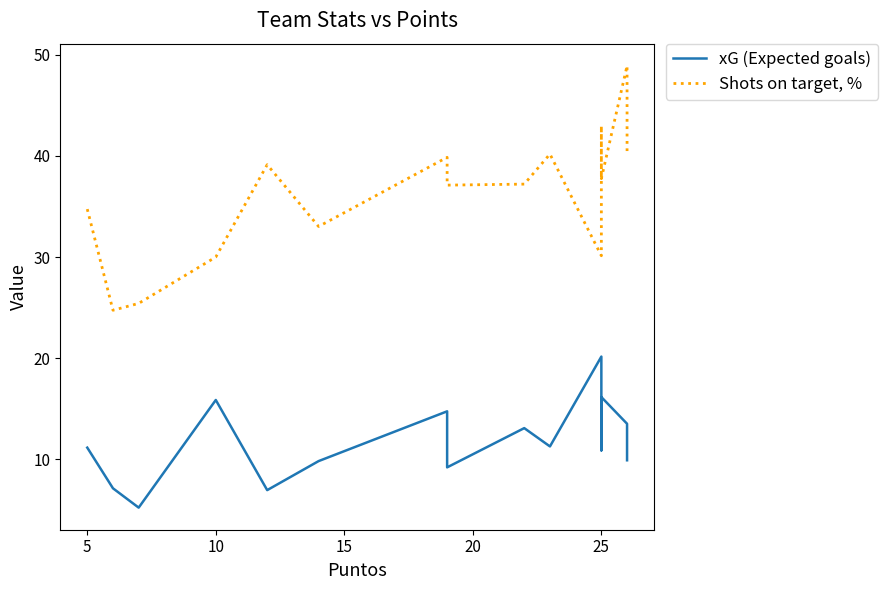

How many interior local peaks does the xG (Expected goals) series have?

5